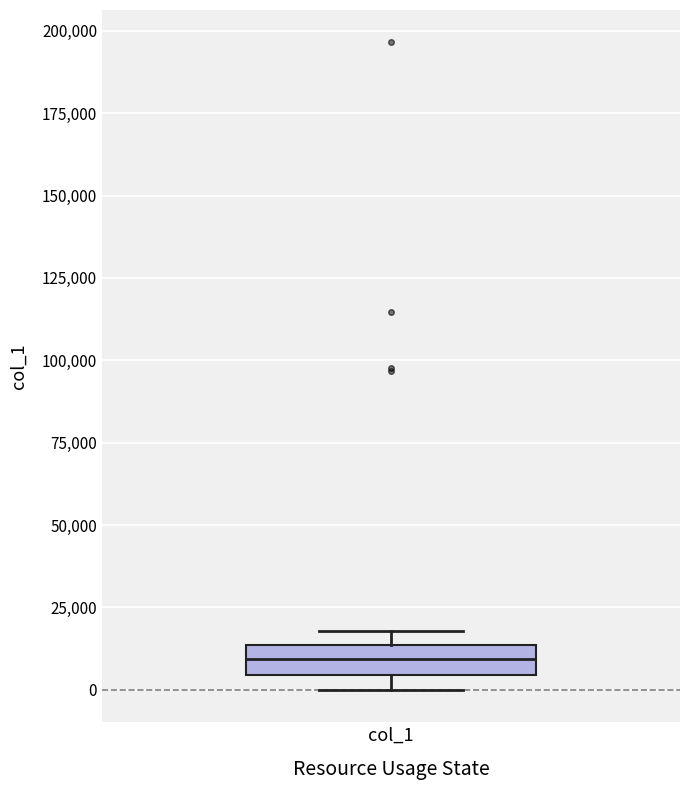

Read this box plot against the y-axis: the position of the median line, the range covered by the box, and the ends of both whiskers. The values are not printed on the chart, so give them approximately, as read against the axis.

median 10000, box 5000 to 15000, whiskers 0 to 20000